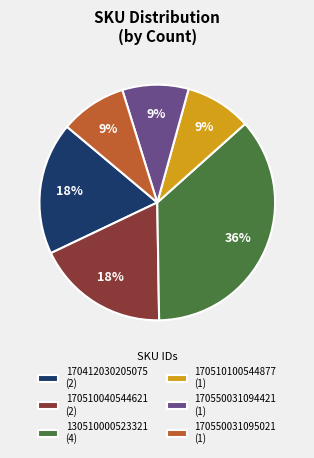

Does any single category account for the majority?

No